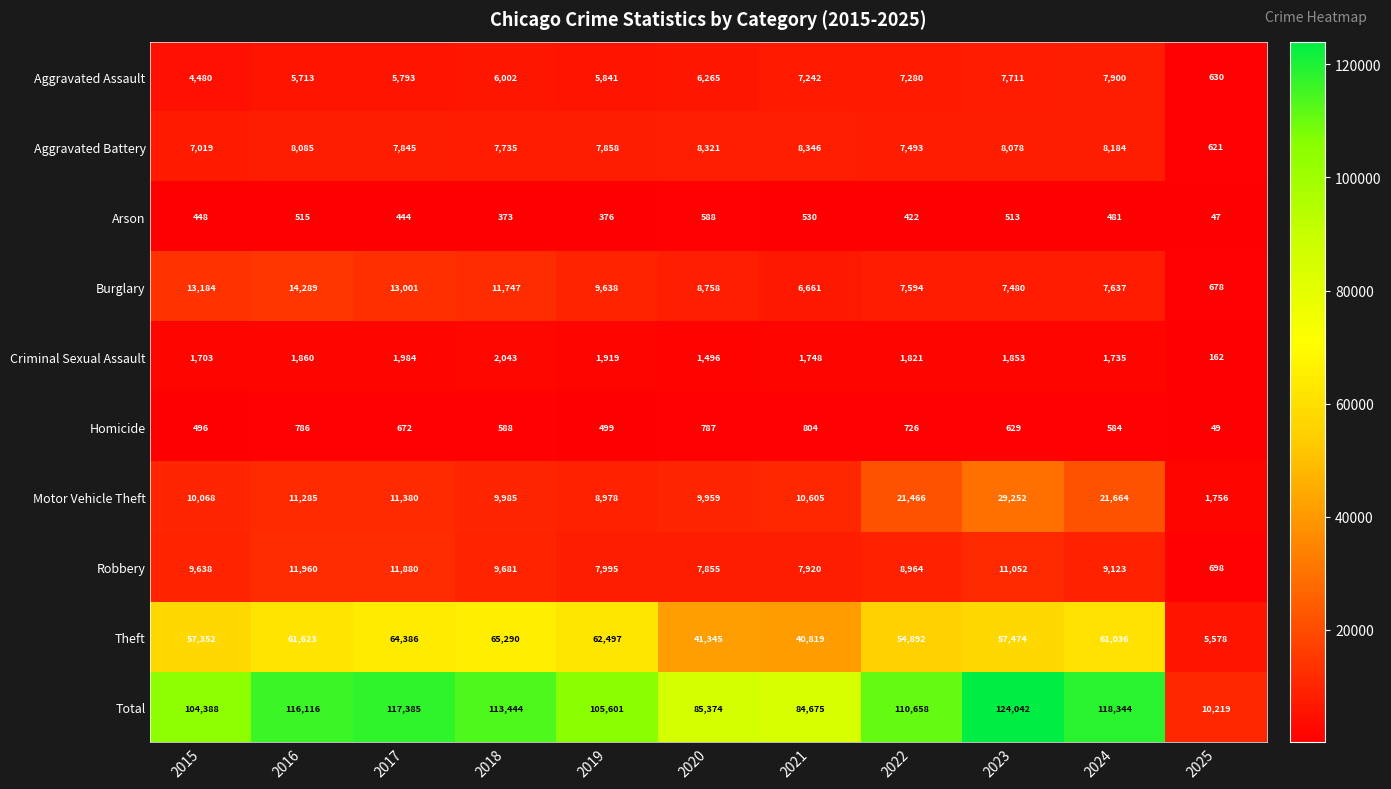

Count the number of data series in this chart.

10